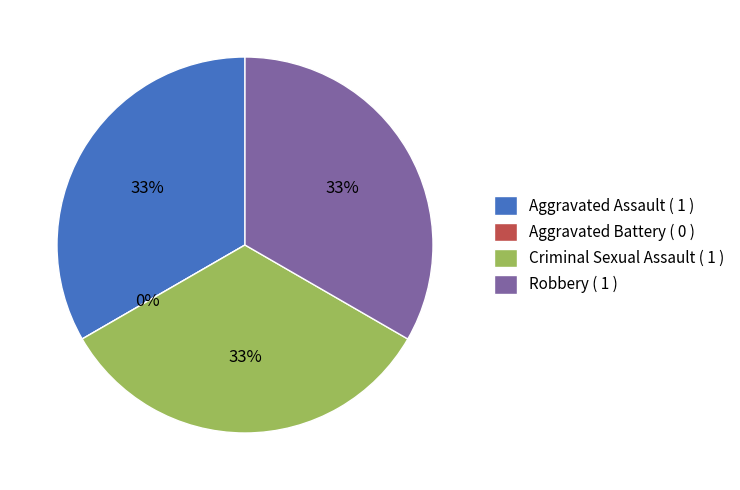

Does Robbery account for over 50% of the chart?

No